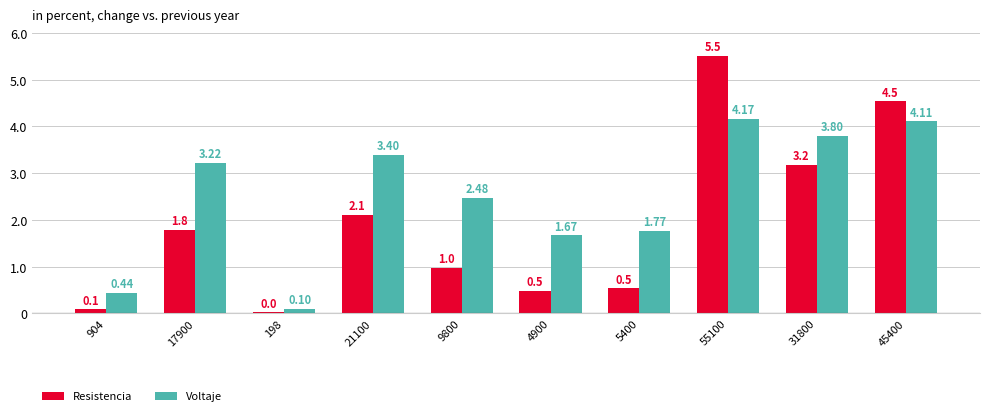

True or false: Voltaje has a value of 4.6 at 17900.

False